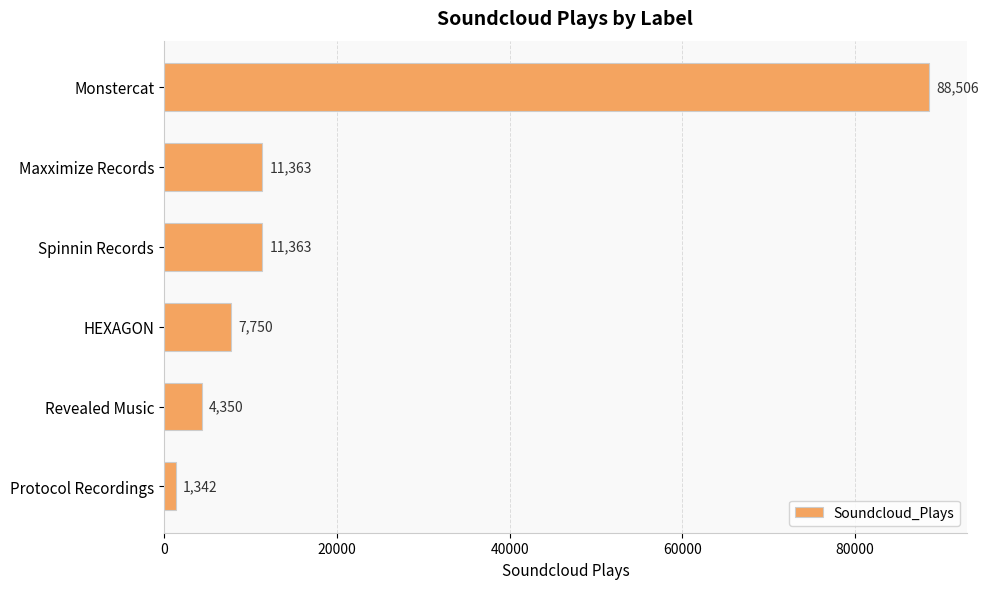

How many series are shown in this chart?

1